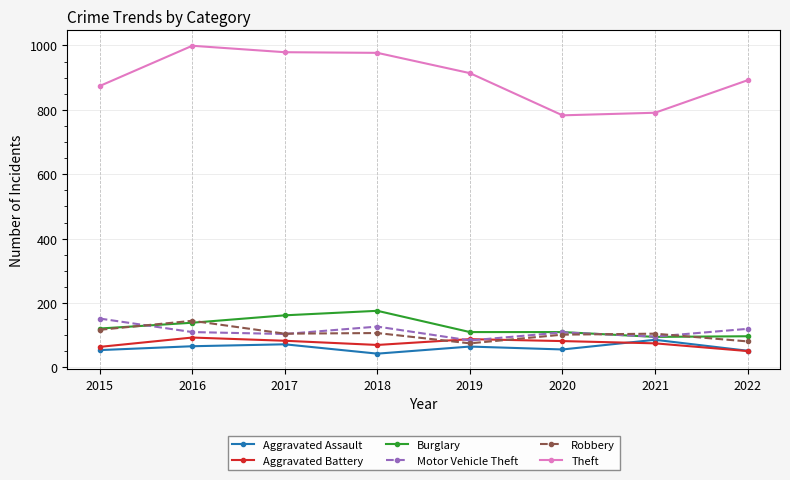

True or false: Motor Vehicle Theft and Aggravated Assault cross at least once.

False